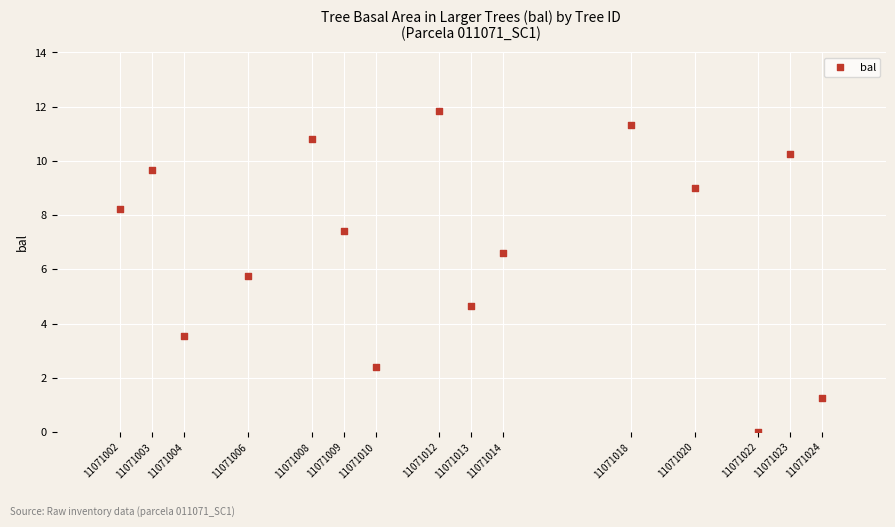

What is the range of Y values (max minus min)?

11.8